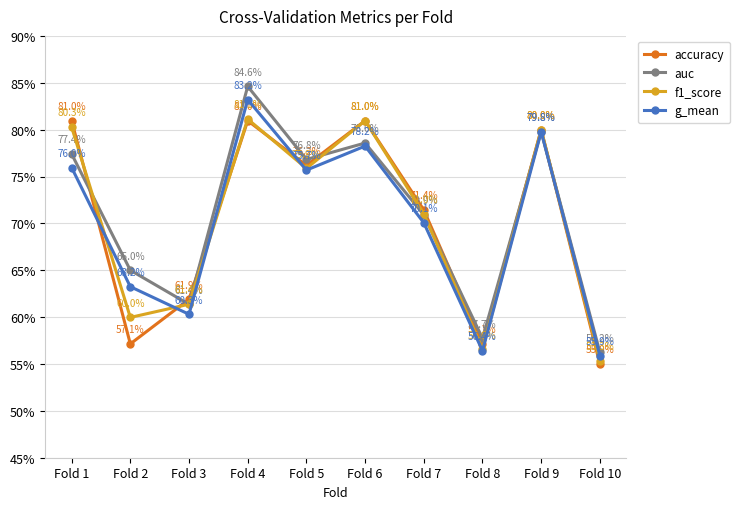

What is the value of the accuracy point at the 1st from the left?

0.8